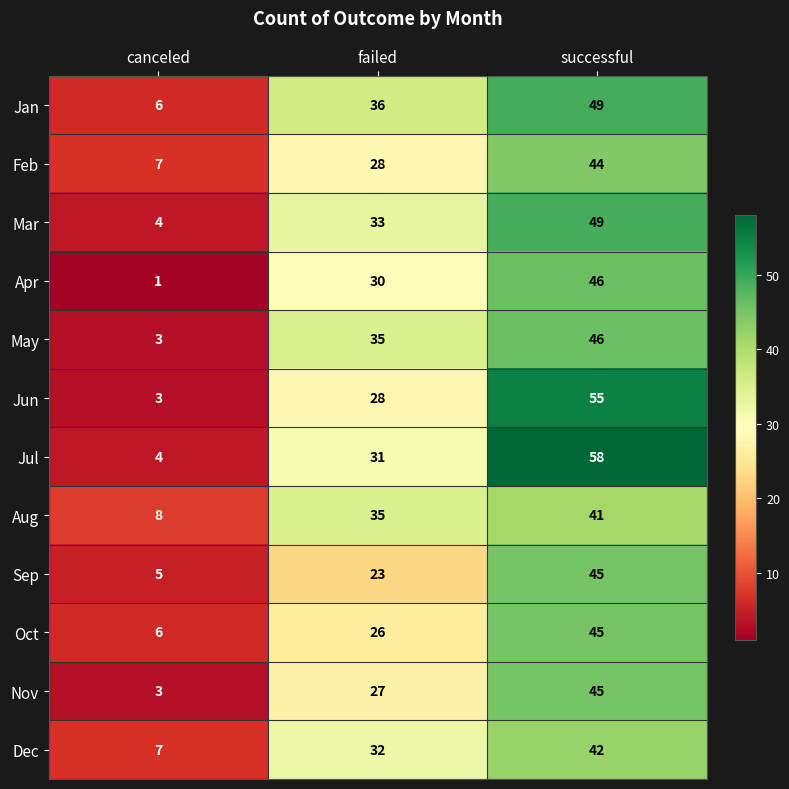

What is the maximum value shown in the chart?

58